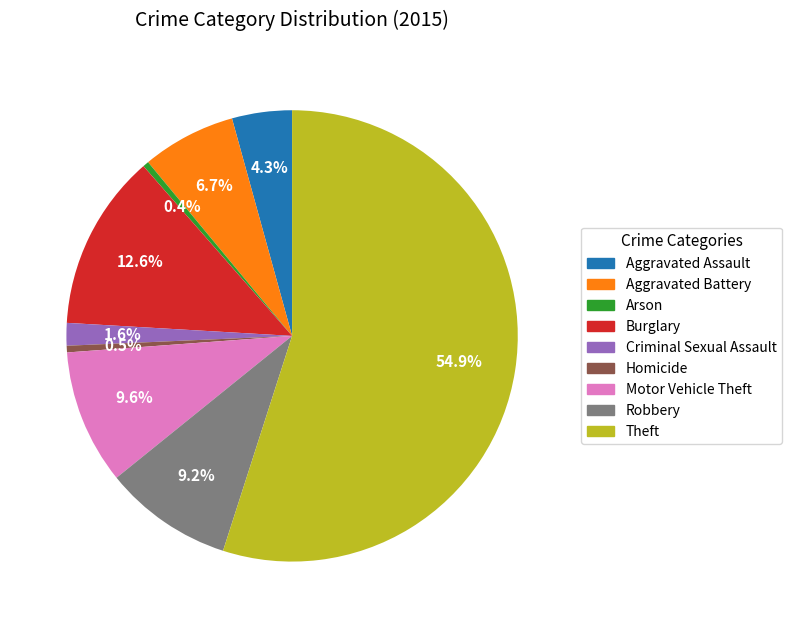

To the nearest percent, what is the difference between the largest and smallest slice percentages?

55%